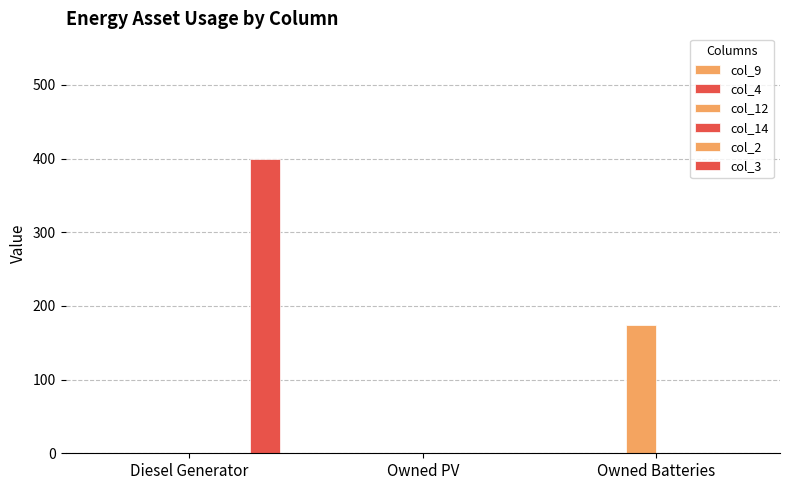

What is the total value across all series at Owned Batteries?

174